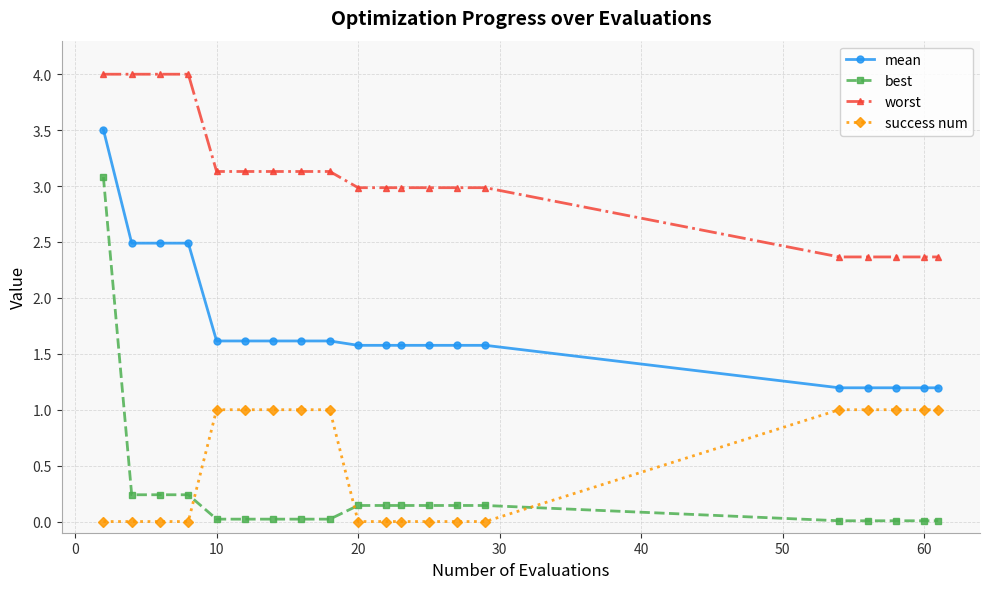

Which series has the largest total across all categories?

worst